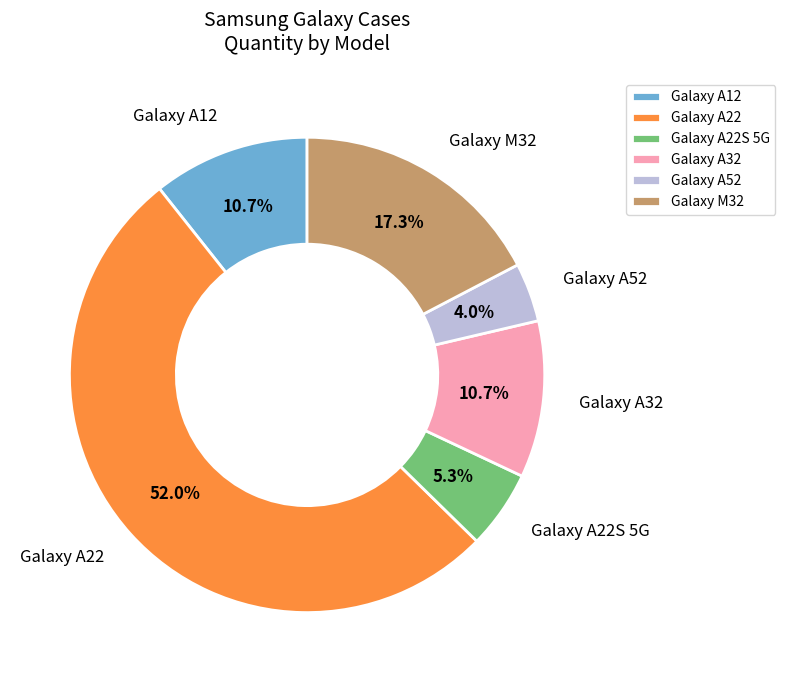

What is the majority slice?

Galaxy A22